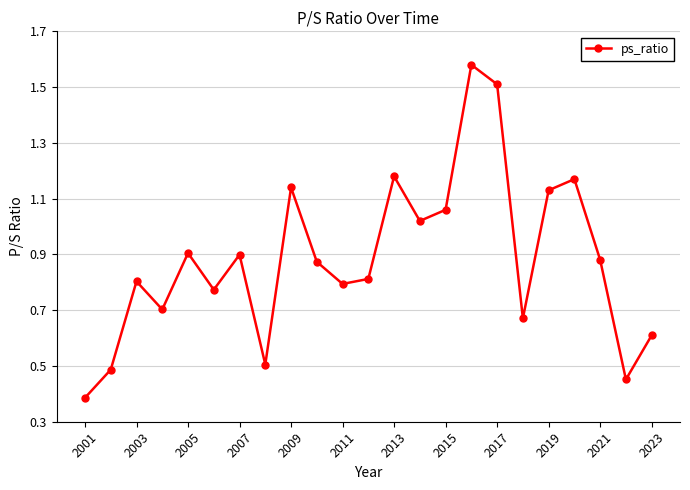

True or false: the data has more than 1 interior local peaks.

True